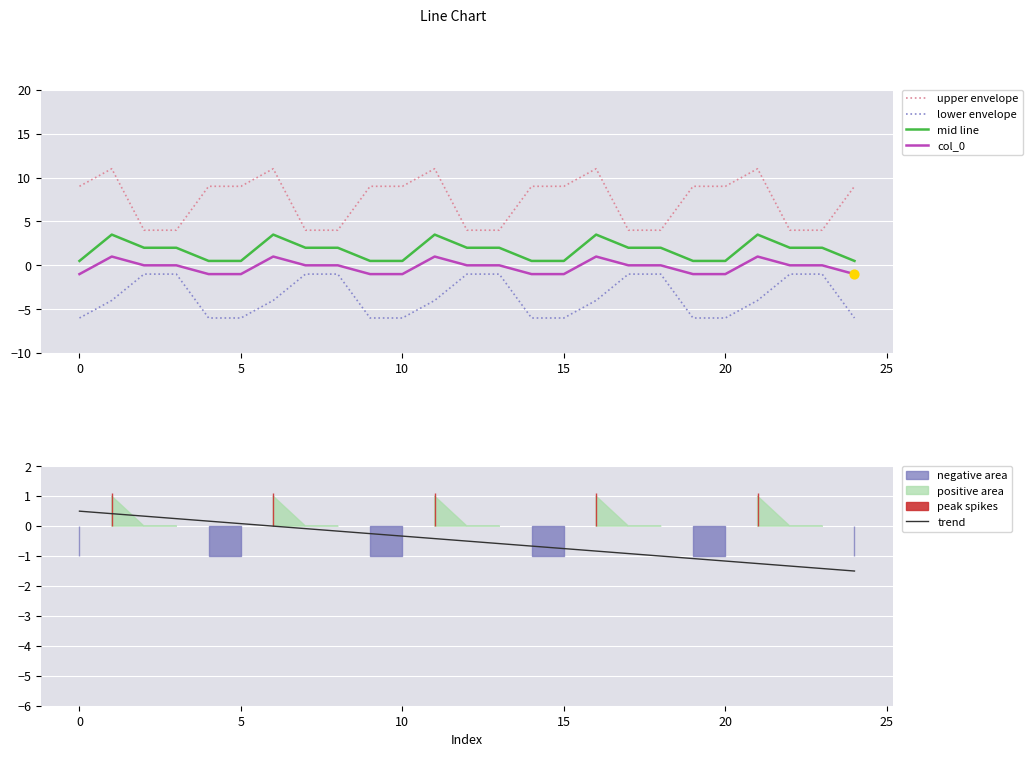

Which series has the largest total across all categories?

upper envelope